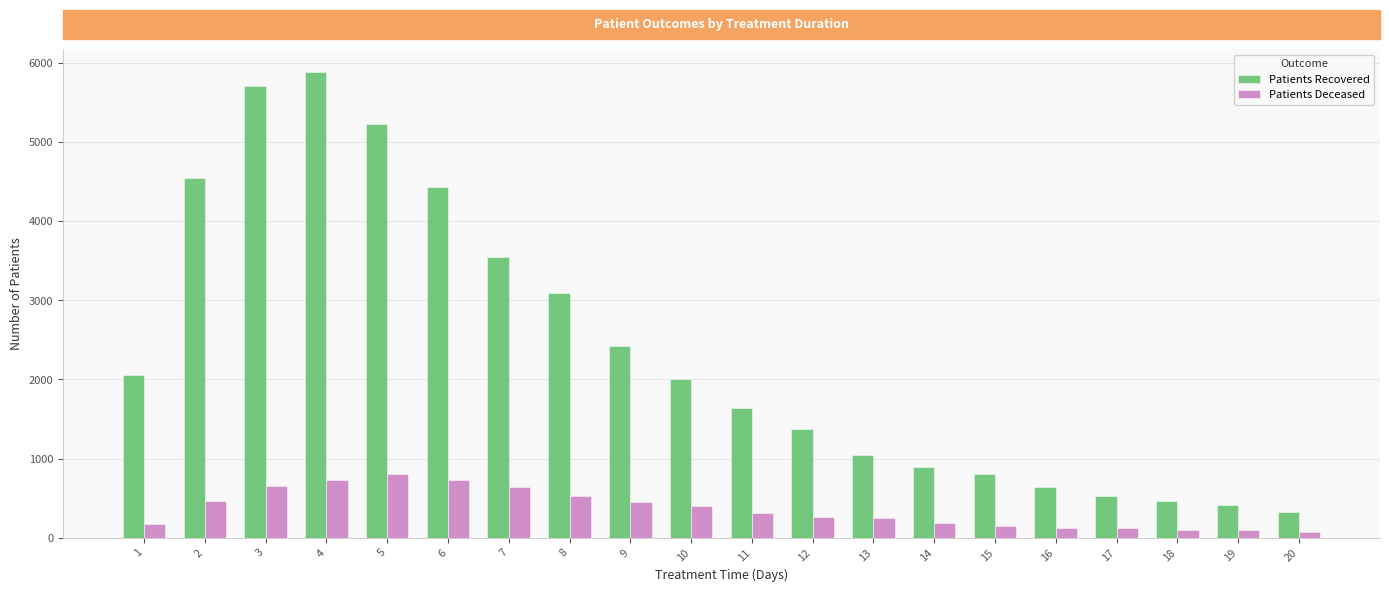

What is the sum of all Patients Deceased values?

7224